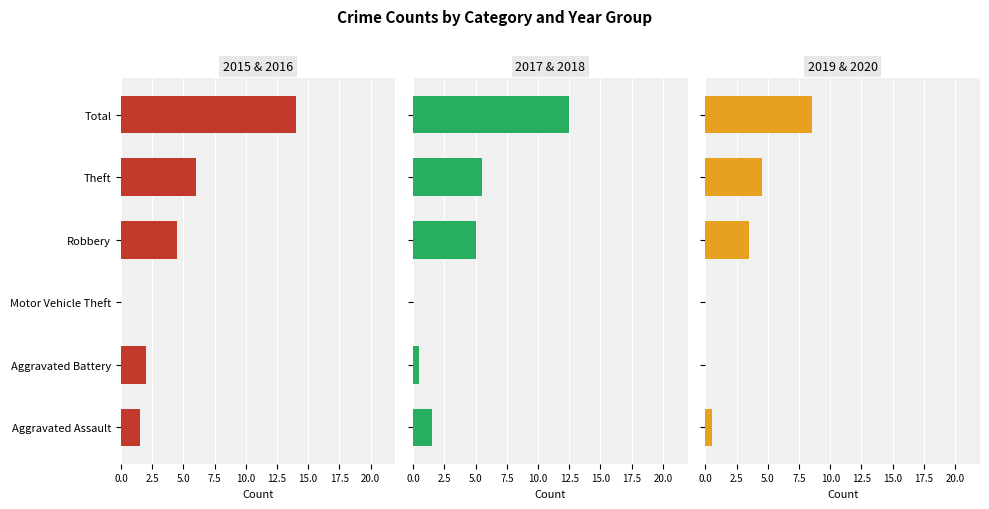

What is the difference between the maximum and minimum values in the 2019 series?

8.5